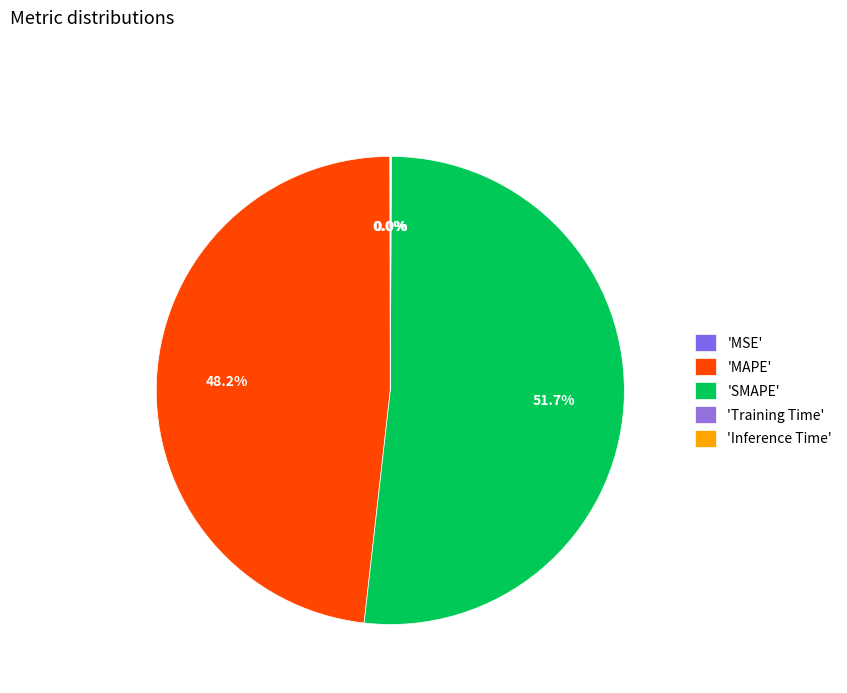

Which category has the smallest portion of the pie?

Training Time